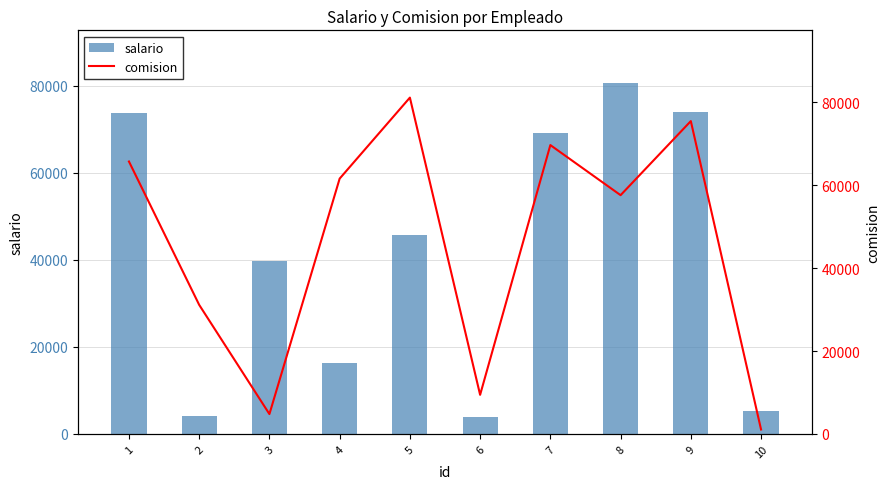

What are all the series names shown in the legend?

salario, comision